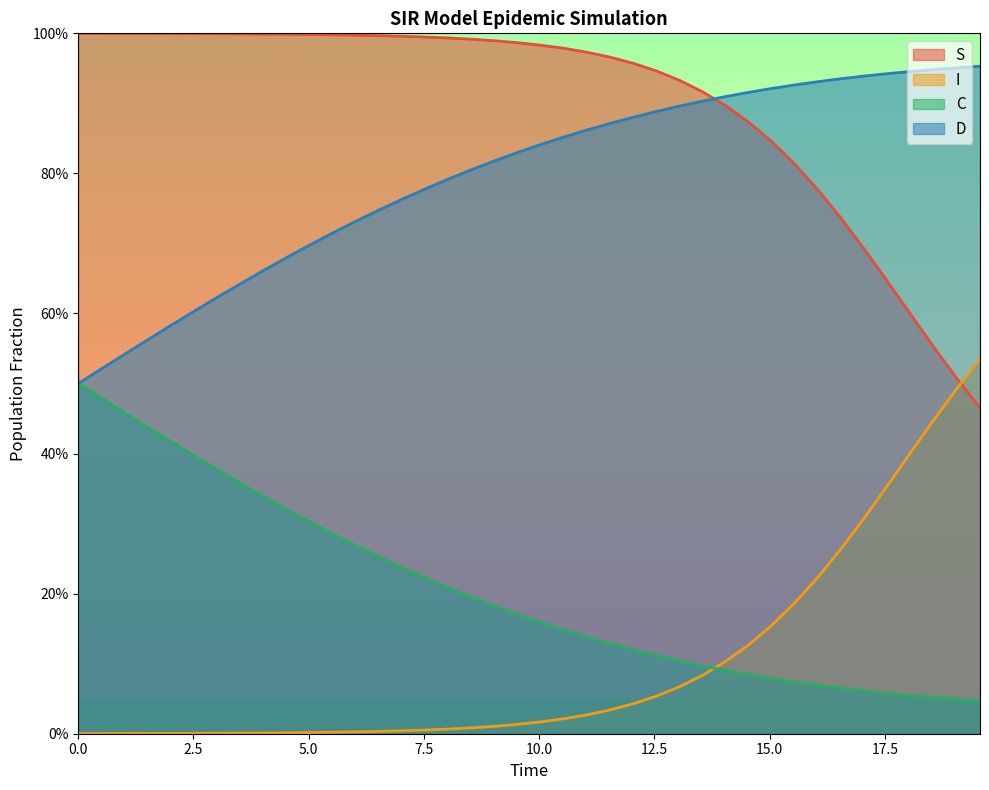

The value of D at 20.0 is 0.4. True or false?

False